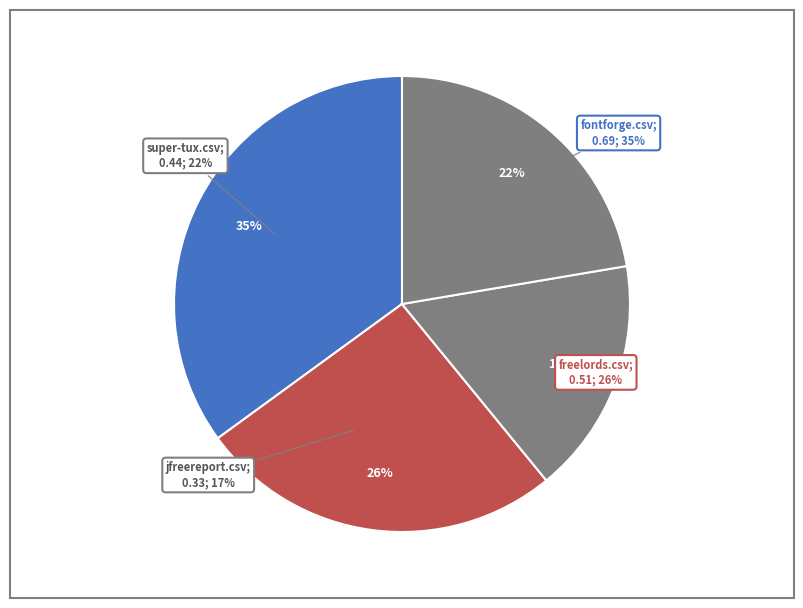

To the nearest percent, what is the difference between the largest and smallest slice percentages?

18%